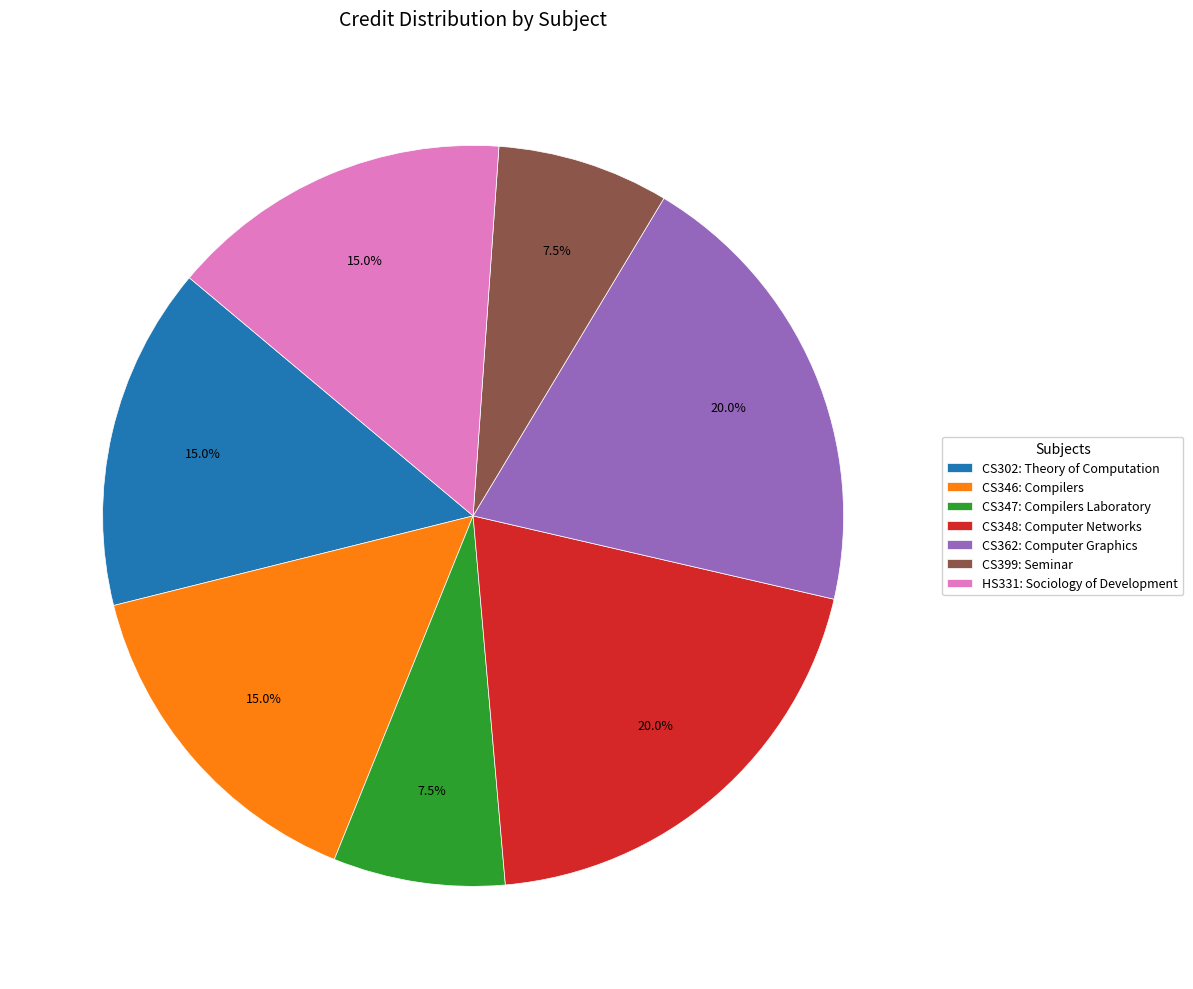

Between CS347: Compilers Laboratory and HS331: Sociology of Development, which is larger?

HS331: Sociology of Development